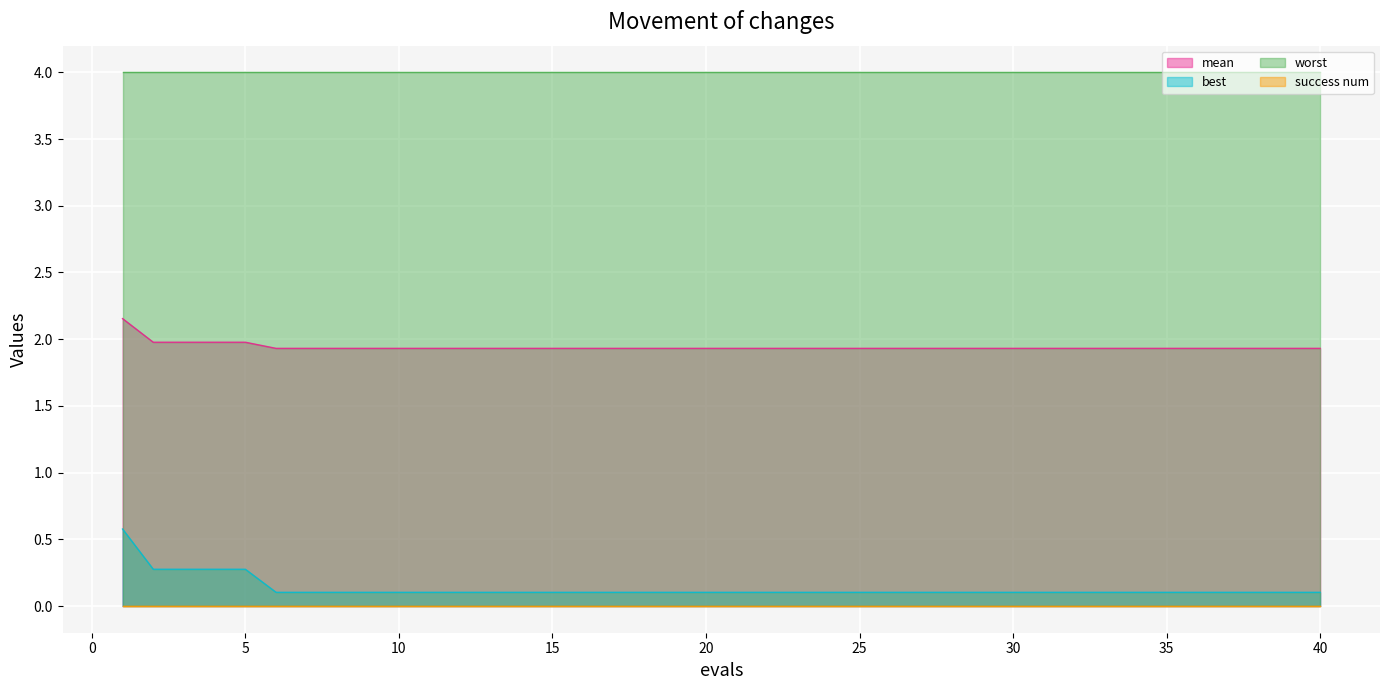

What is the value of the mean point at the 19th from the left?

1.9